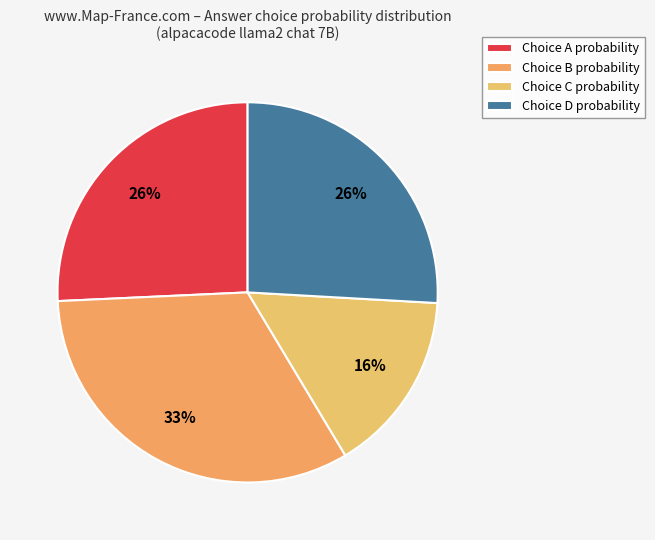

How many slices are in this pie chart?

4